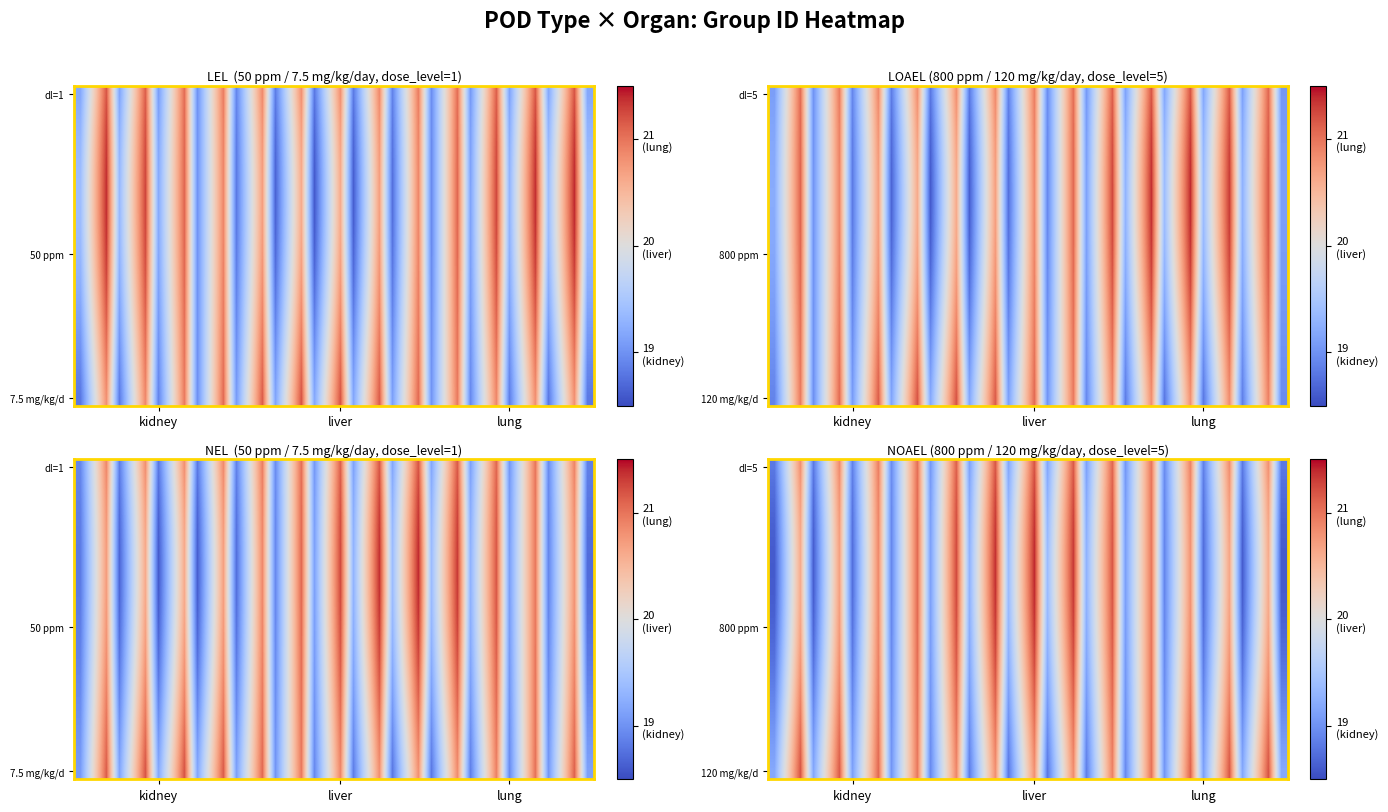

At how many categories does at least one series exceed 21?

13